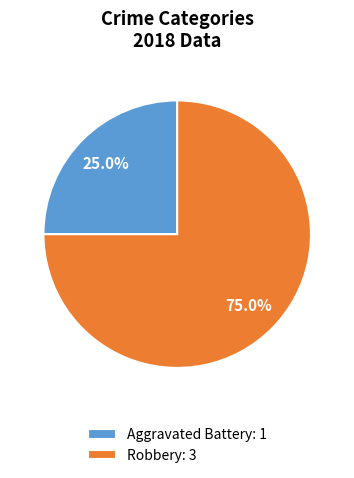

Which has a higher value, Aggravated Battery: 1 or Robbery: 3?

Robbery: 3